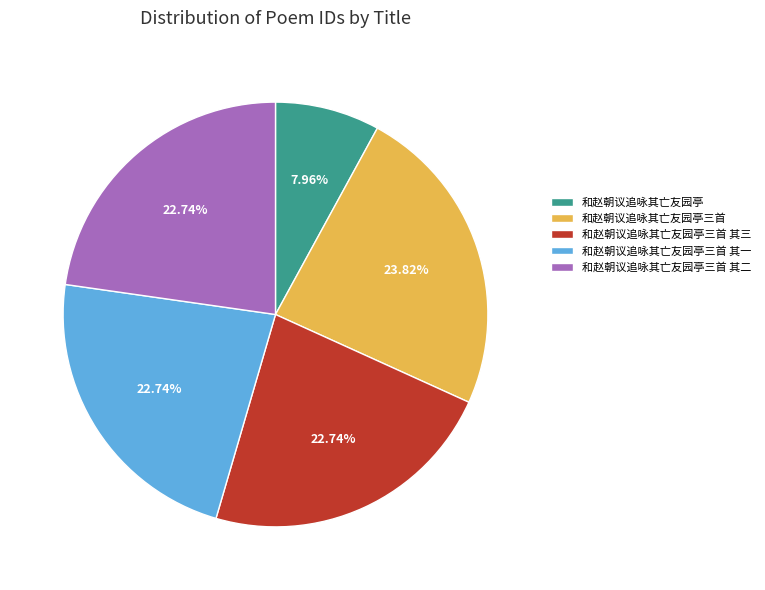

Which slice is the largest?

和赵朝议追咏其亡友园亭三首